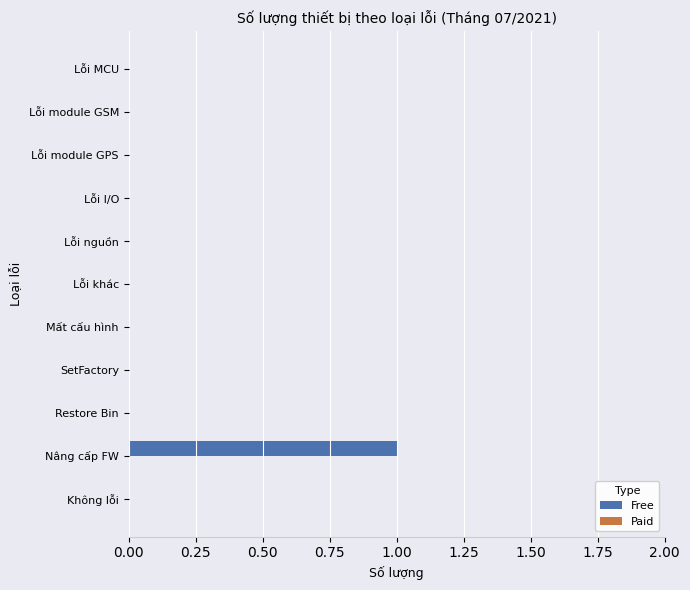

What is the change in value from Lỗi I/O to Nâng cấp FW?

+1